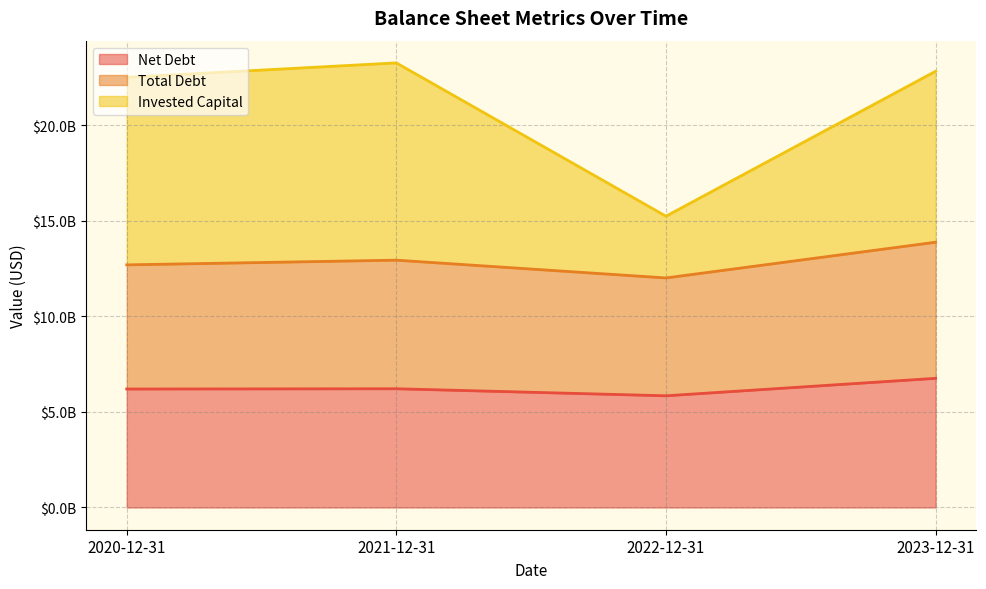

True or false: Invested Capital and Total Debt intersect in this chart.

False